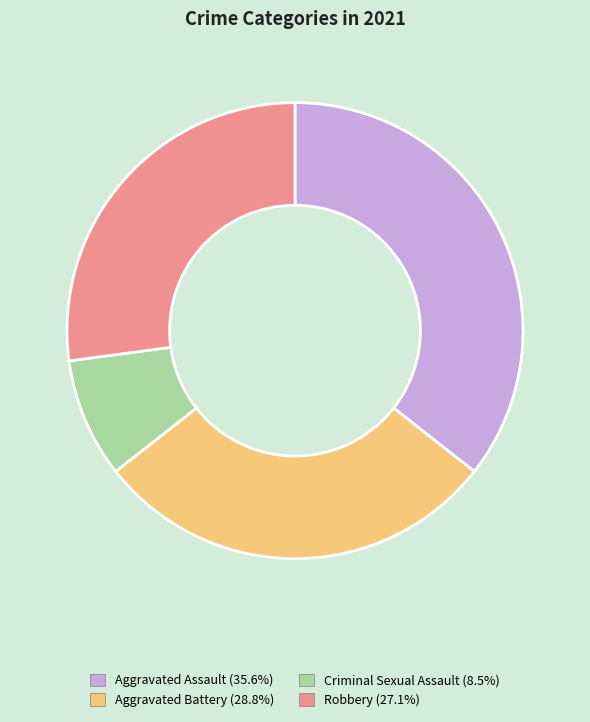

Rank the categories by value from highest to lowest.

Aggravated Assault, Aggravated Battery, Robbery, Criminal Sexual Assault